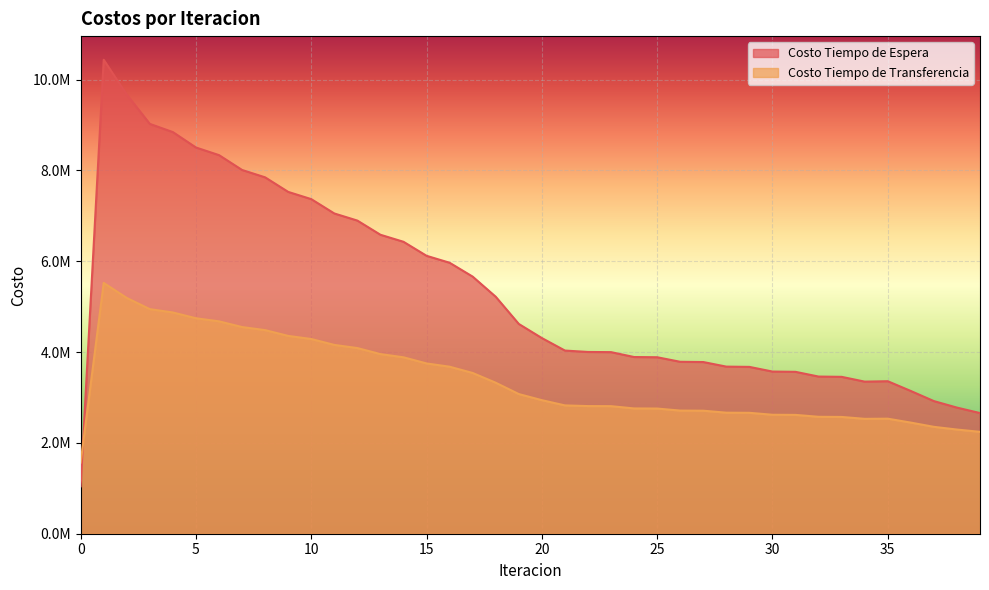

What is the sum of the Costo Tiempo de Transferencia values at 7 and 5?

9294020.5